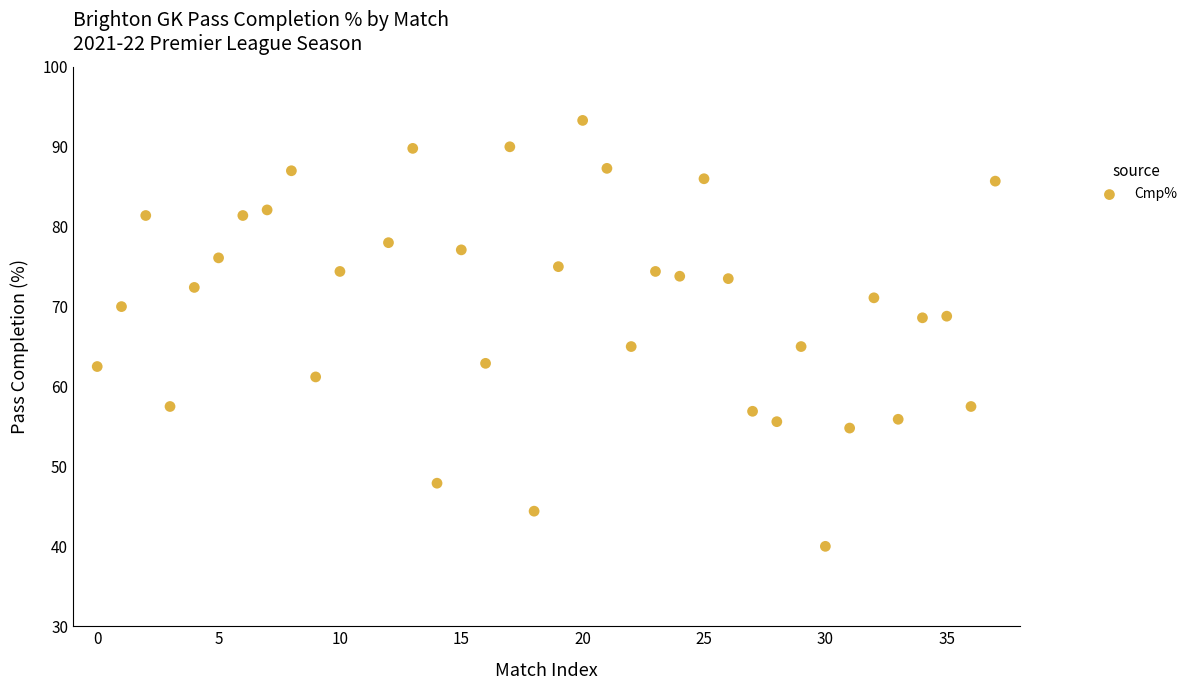

What is the range of Y values (max minus min)?

53.3